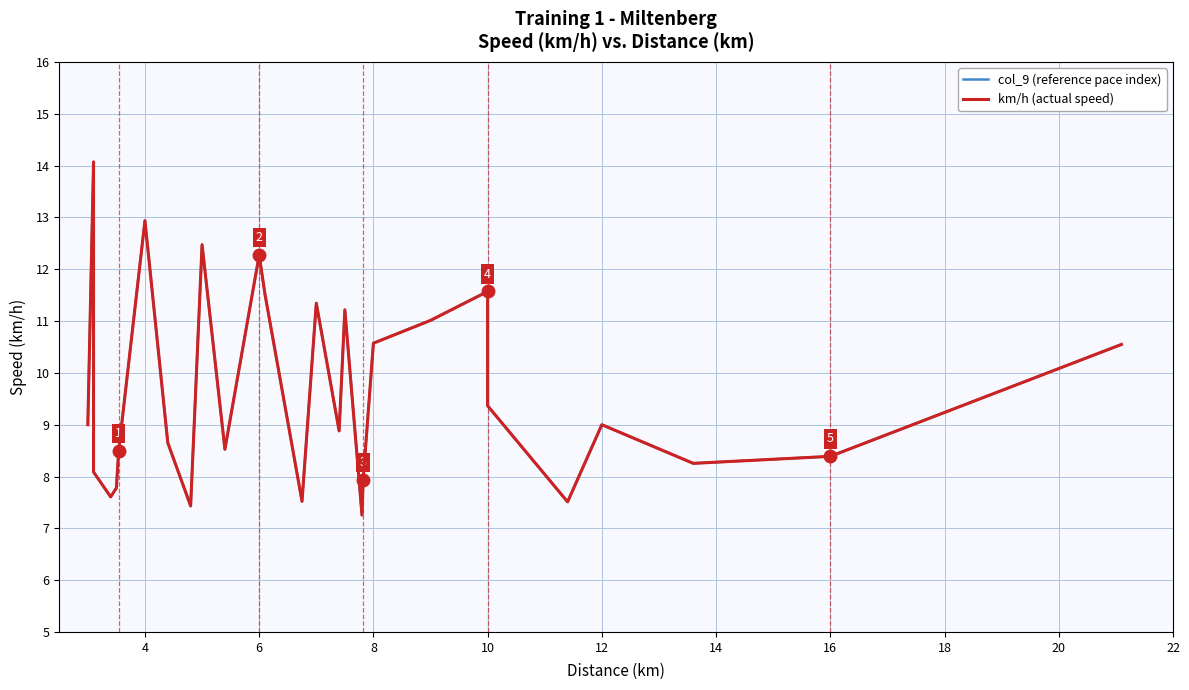

How many data points in col_9 (reference pace index) are less than 9?

14